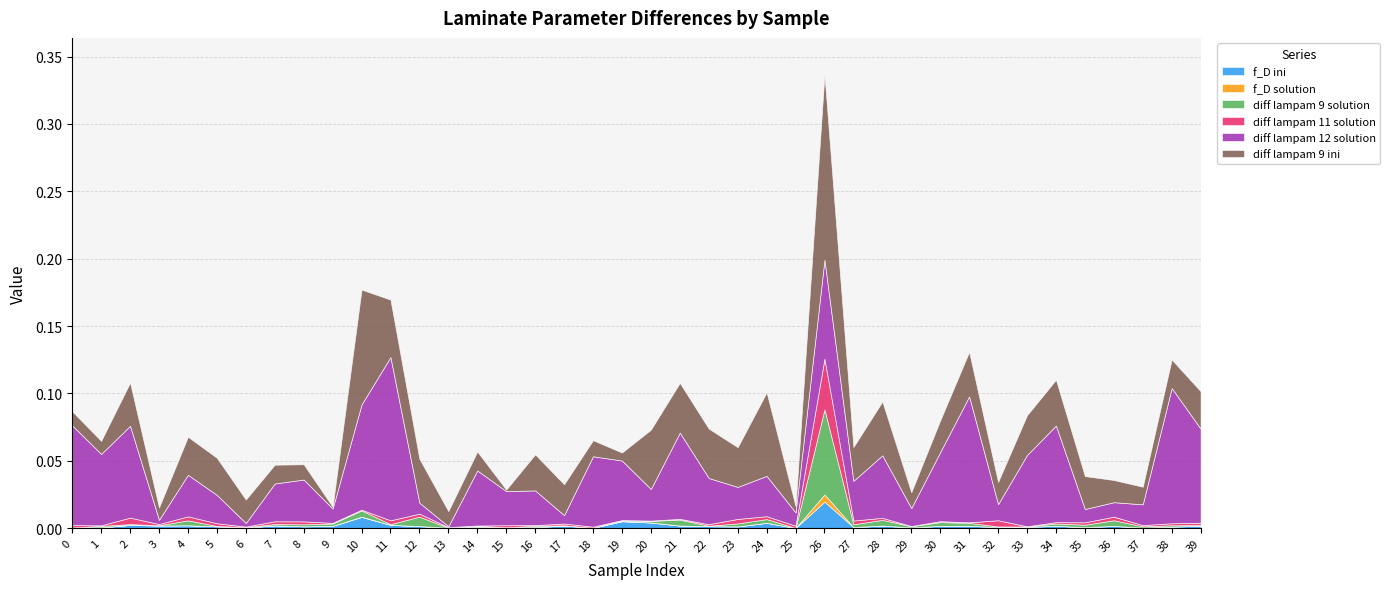

Is it true that diff lampam 9 ini equals 0.0 at 34?

True